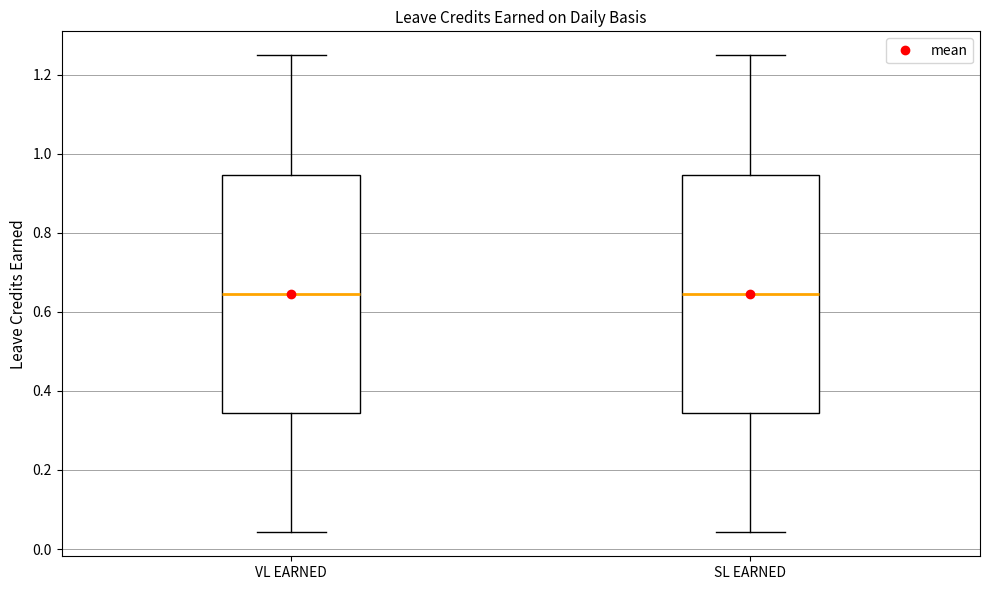

Reading left to right, transcribe this box plot: for each box, give where its median line is, the range the box spans, and where its two whiskers end, as read against the y-axis. The values are not printed on the chart, so give them approximately, as read against the axis.

VL EARNED: median 0.64, box 0.34 to 0.94, whiskers 0.04 to 1.26
SL EARNED: median 0.64, box 0.34 to 0.94, whiskers 0.04 to 1.26